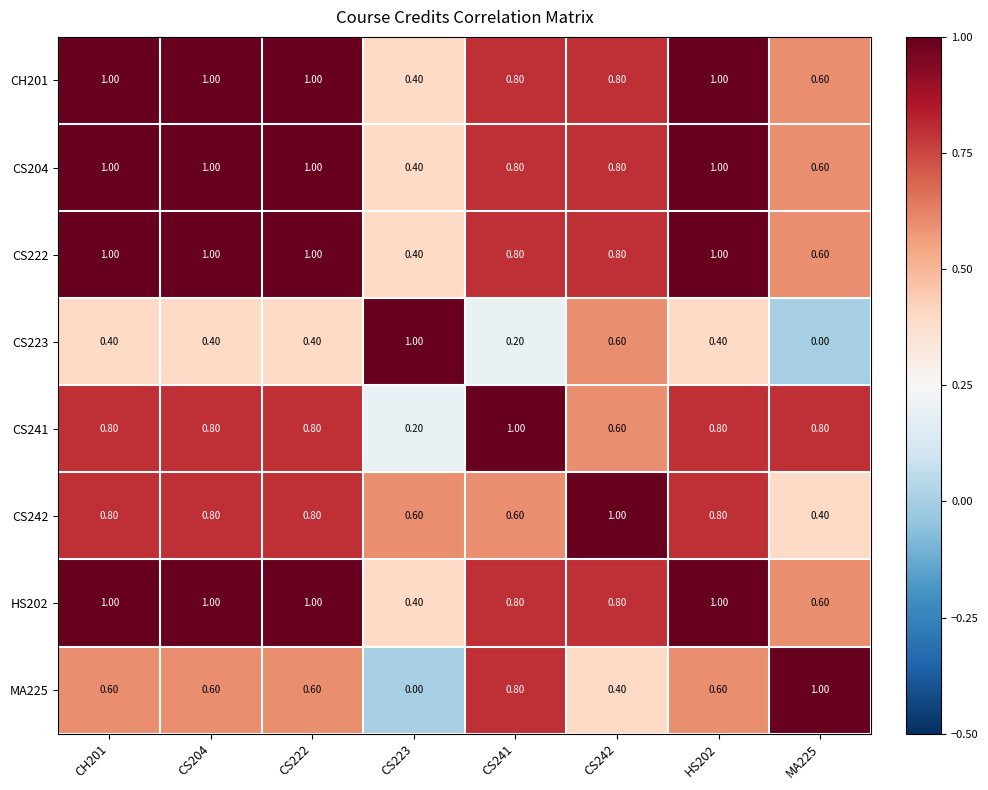

What is the average value of the CS241 series?

0.7